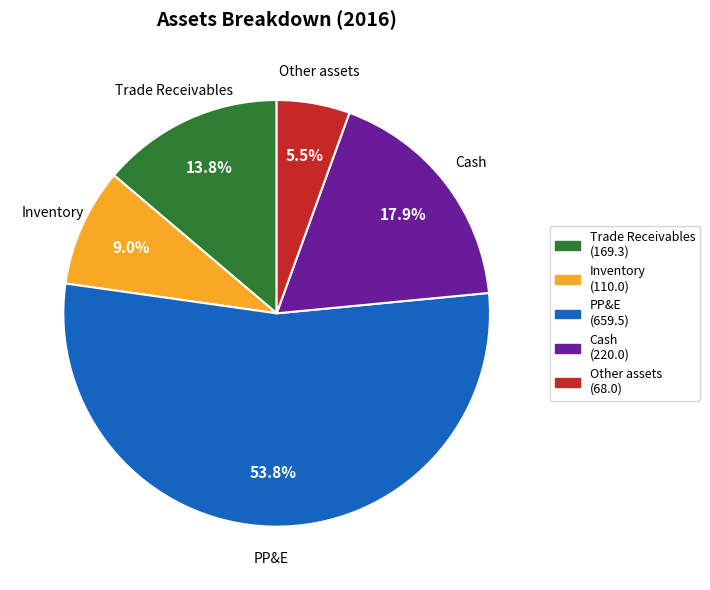

Is it true that Cash is 18% of the pie?

True